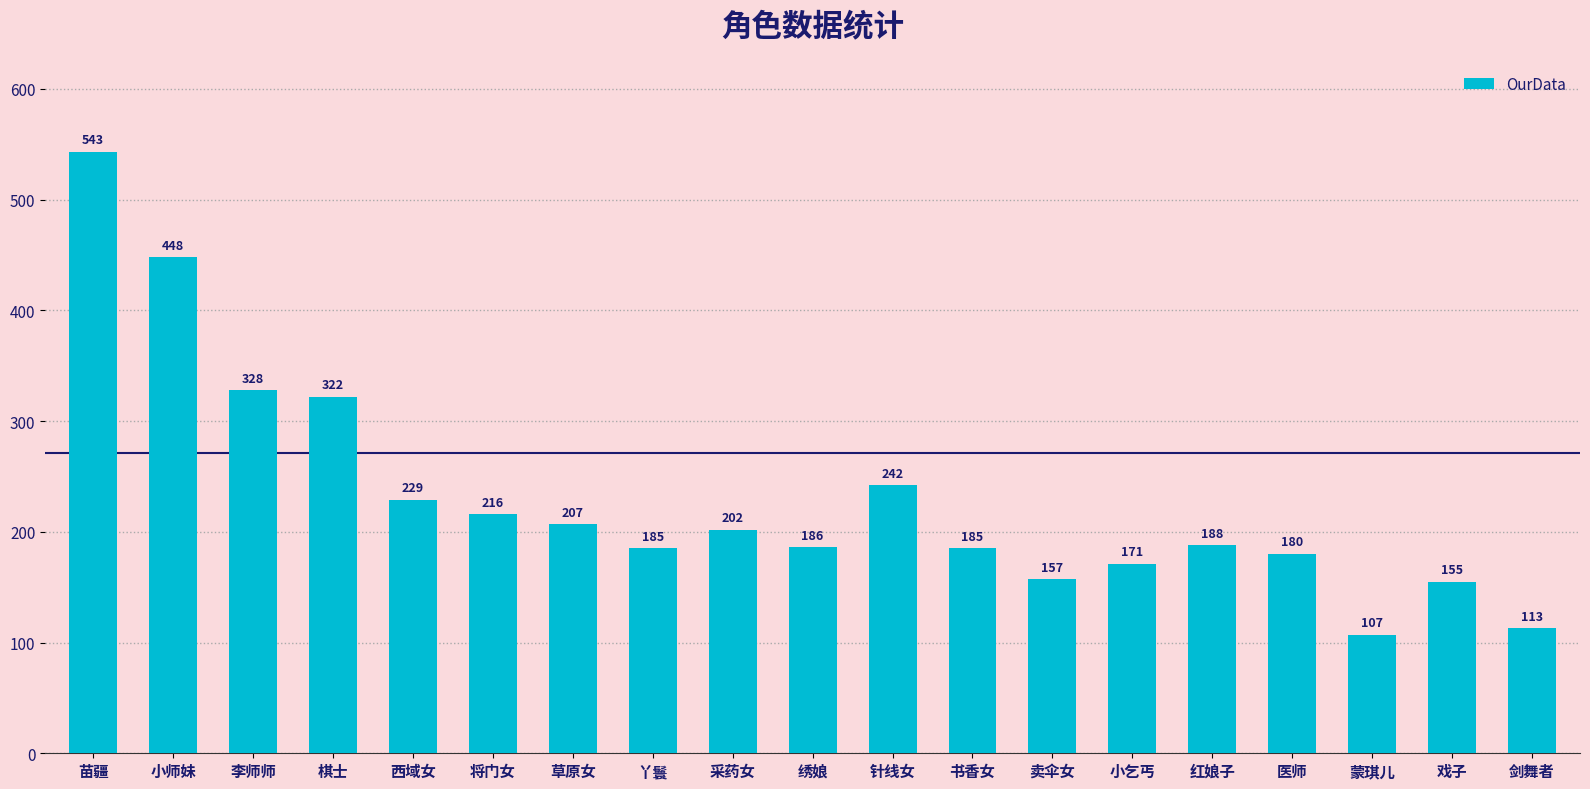

Reading right to left, transcribe all the data shown in this chart.

剑舞者=113	戏子=155	蒙琪儿=107	医师=180	红娘子=188	小乞丐=171	卖伞女=157	书香女=185	针线女=242	绣娘=186	采药女=202	丫鬟=185	草原女=207	将门女=216	西域女=229	棋士=322	李师师=328	小师妹=448	苗疆=543